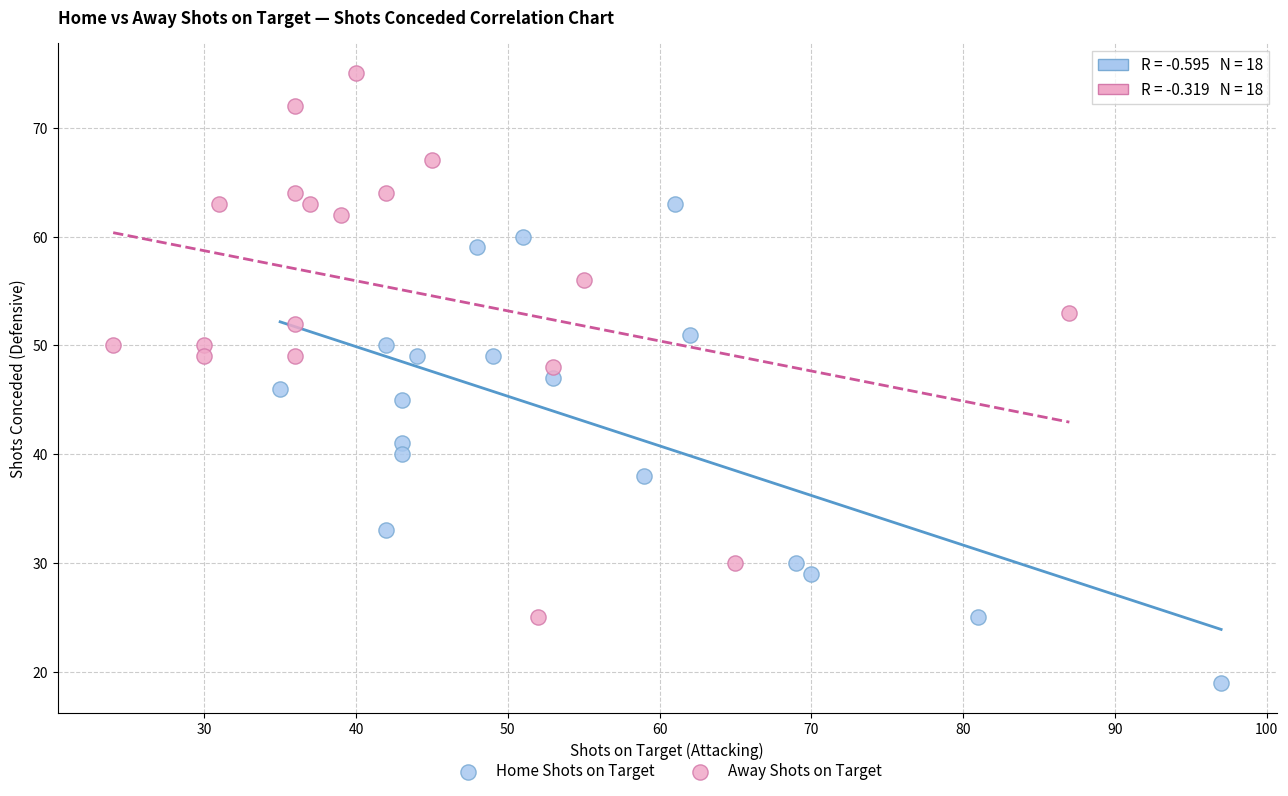

Which series contains the lowest Y value?

Home Shots on Target